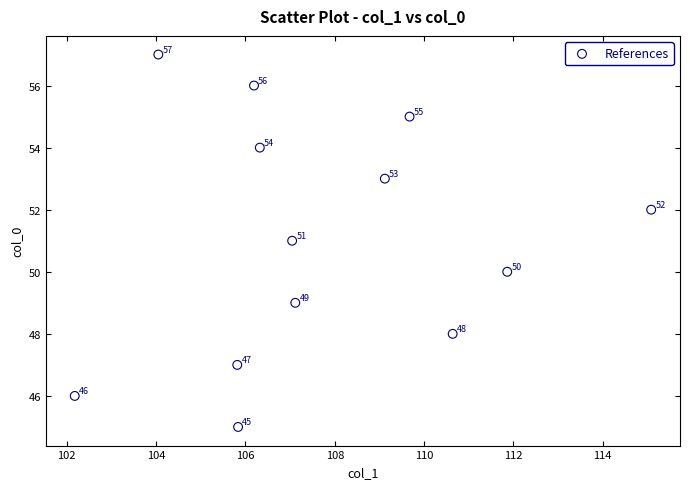

What Y value in the scatter plot is closest to 51?

51